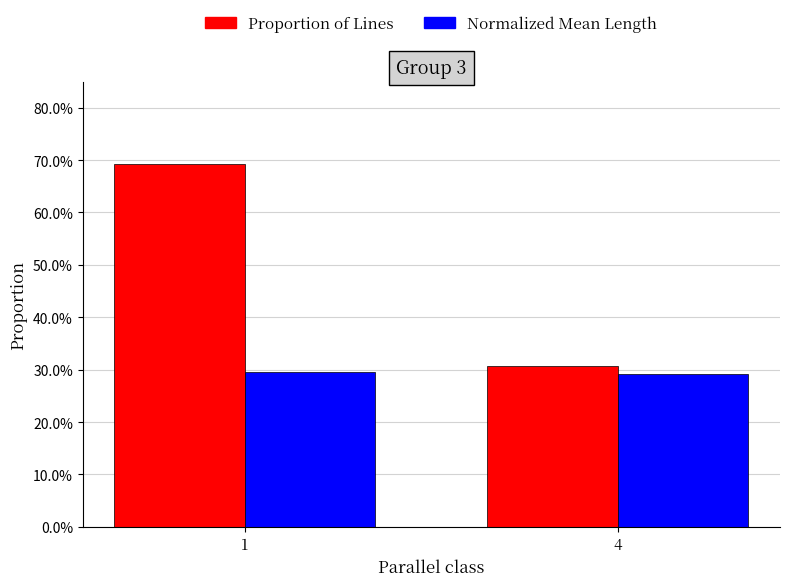

What are all the series names shown in the legend?

Proportion of Lines, Normalized Mean Length